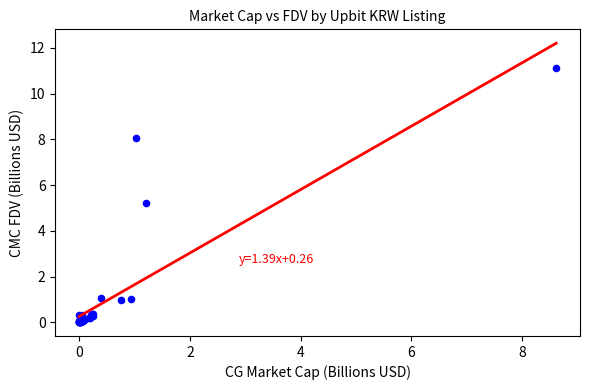

What Y value in the scatter plot is closest to 5?

5.2